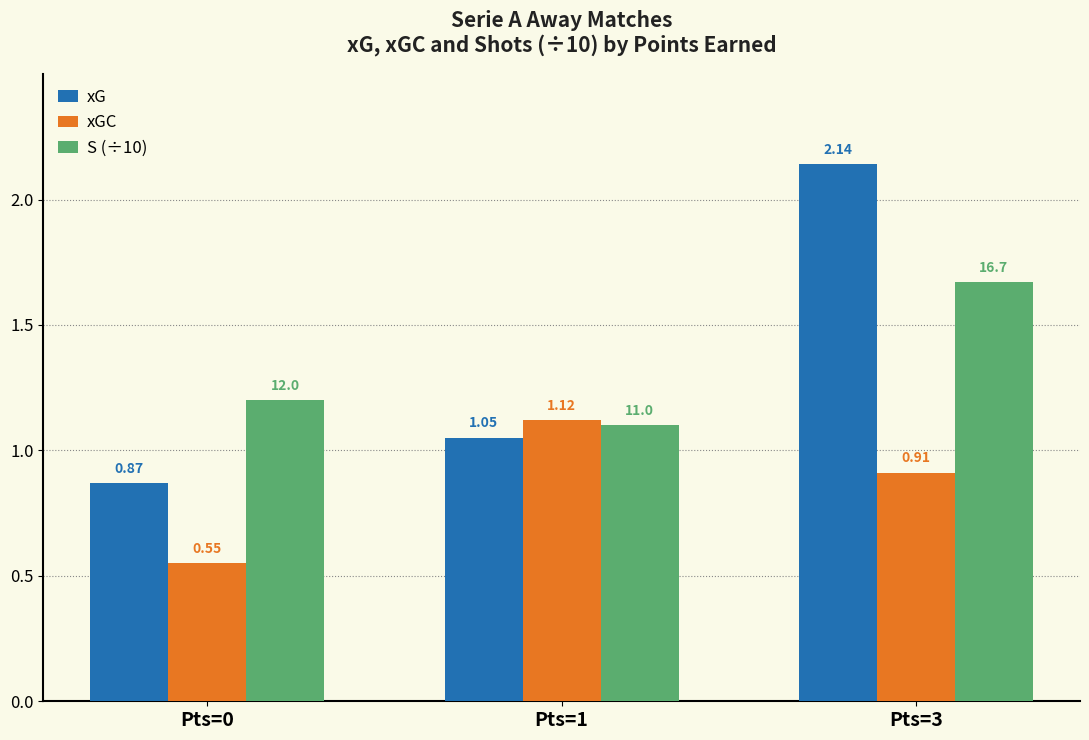

What is the difference between the second highest and minimum values in the S (÷10) series?

0.1